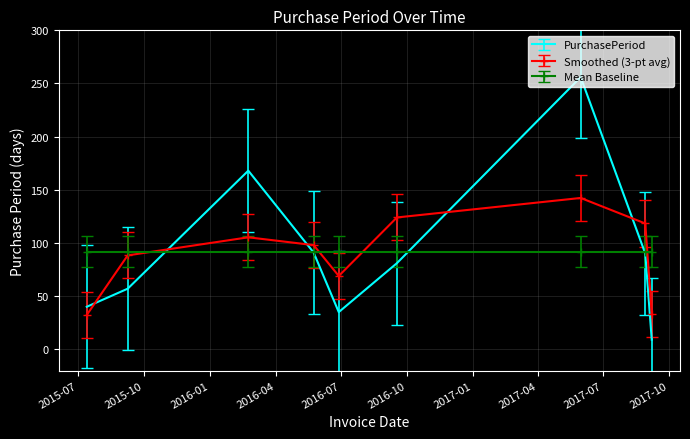

What is the smallest value displayed?

9.0